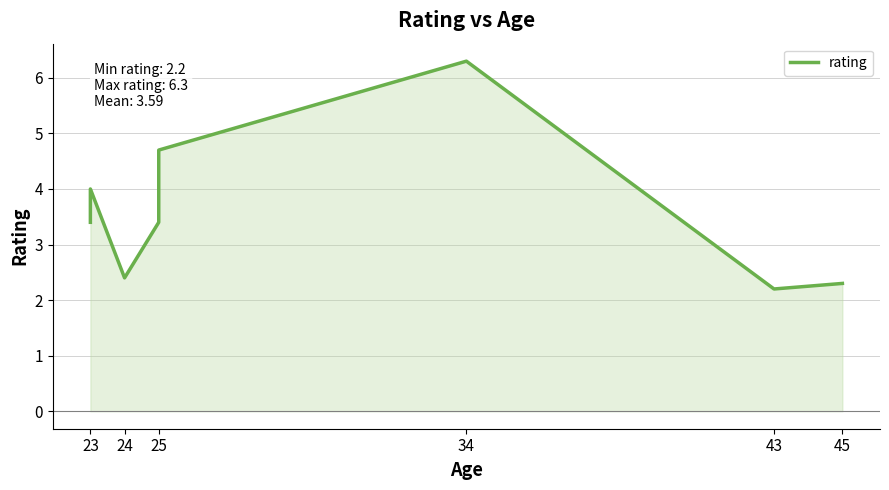

Where does the data first go above 3?

23